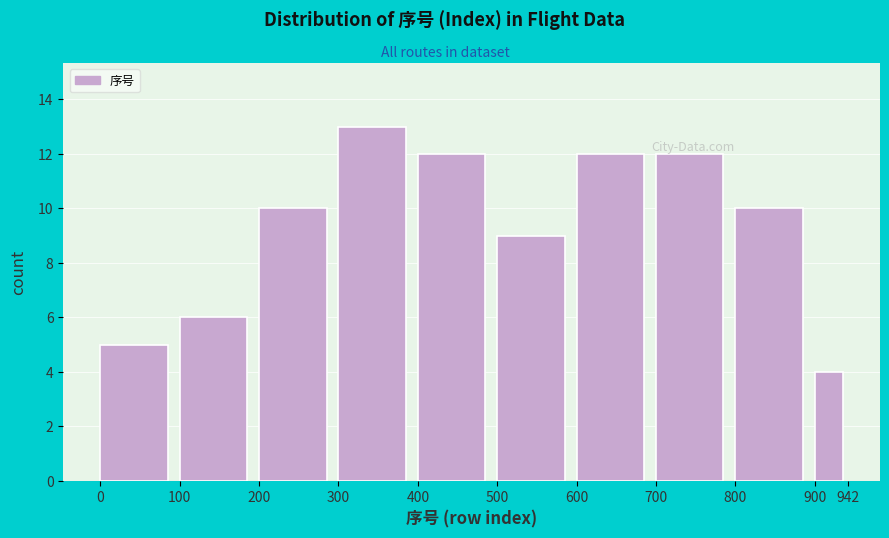

What is the height of the bar covering 700 to 800 on the x-axis? The values are not printed on the chart, so give them approximately, as read against the axis.

12